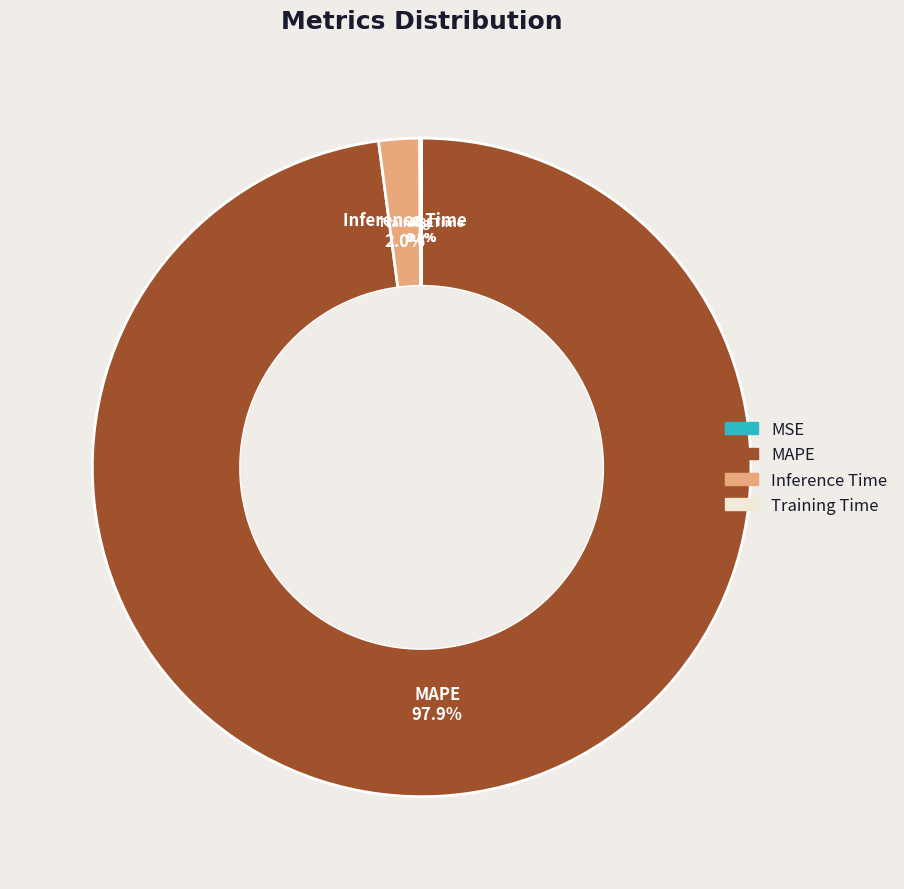

To the nearest percent, what is the difference between the largest and smallest slice percentages?

98%